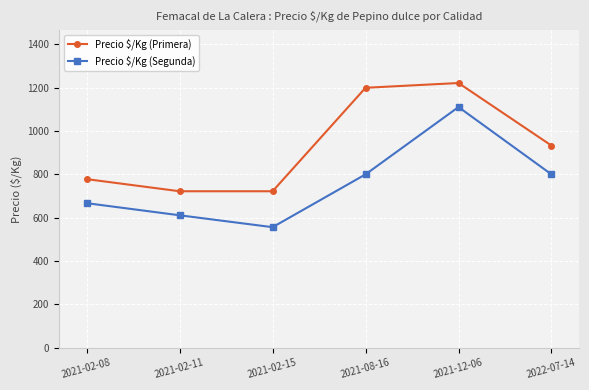

The Precio $/Kg (Segunda) series shows 178 at 2021-02-15. True or false?

False